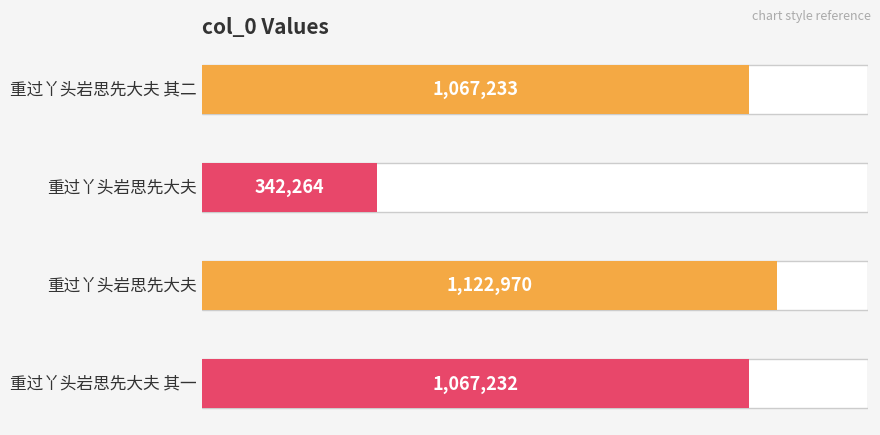

How many data points are less than 1067233?

2